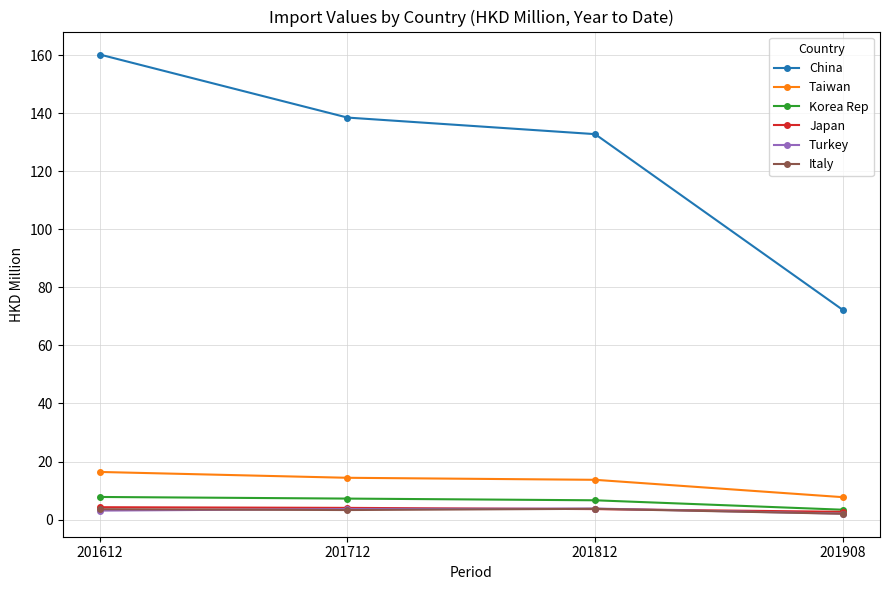

What are all the series names shown in the legend?

China, Taiwan, Korea Rep, Japan, Turkey, Italy